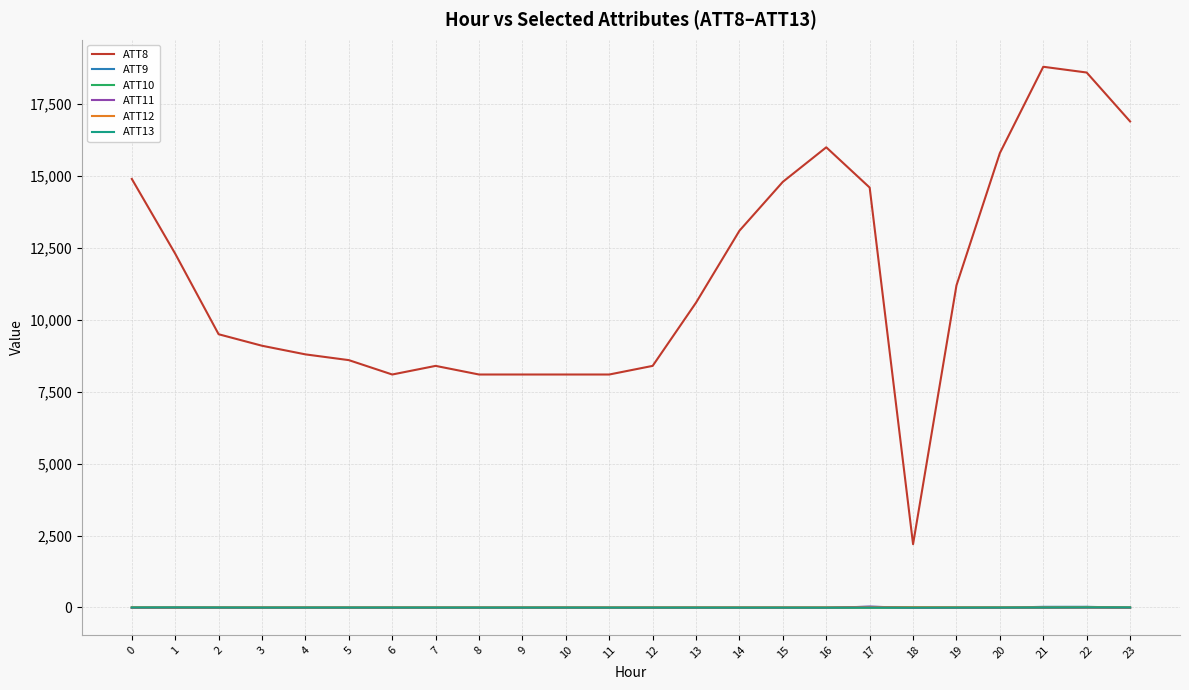

Is it true that ATT10 equals -10.0 at 5?

True